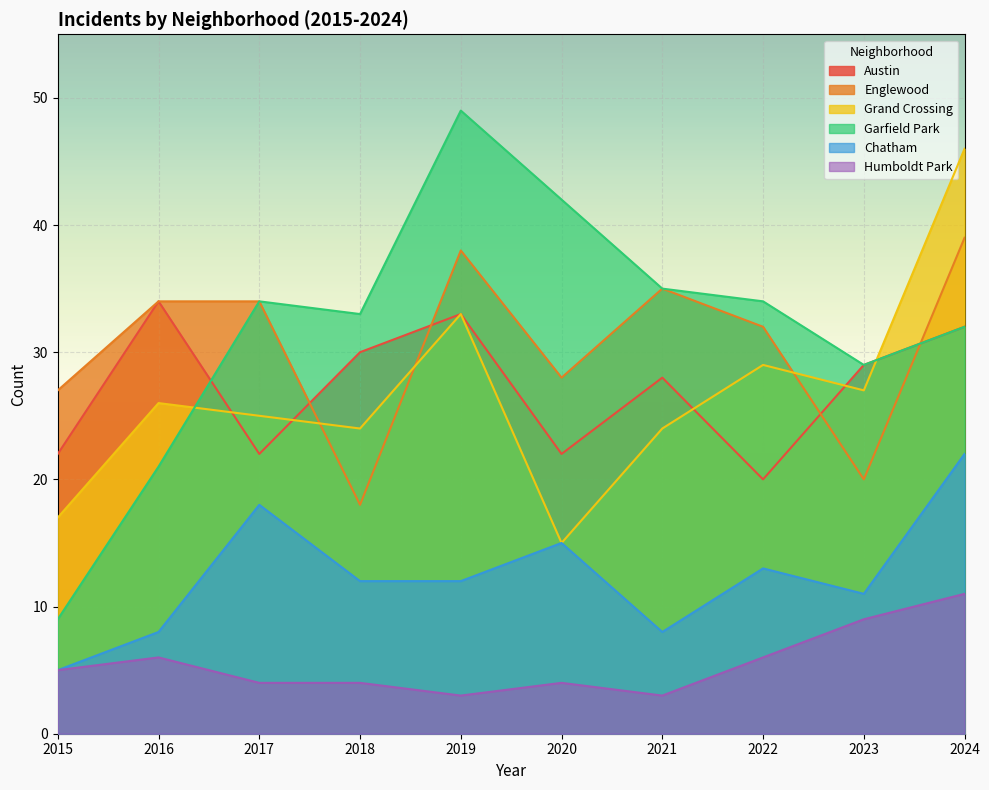

What is the total value across all series at 2023?

125